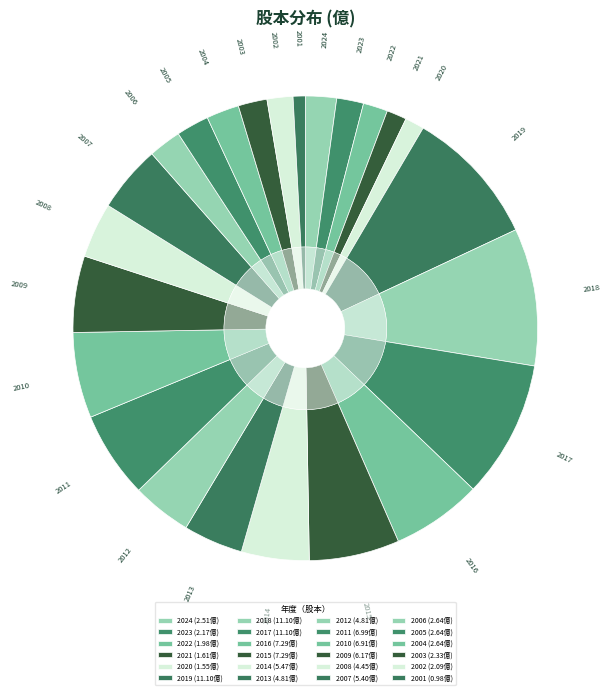

To the nearest percent, what percentage of the pie is 2022?

2%